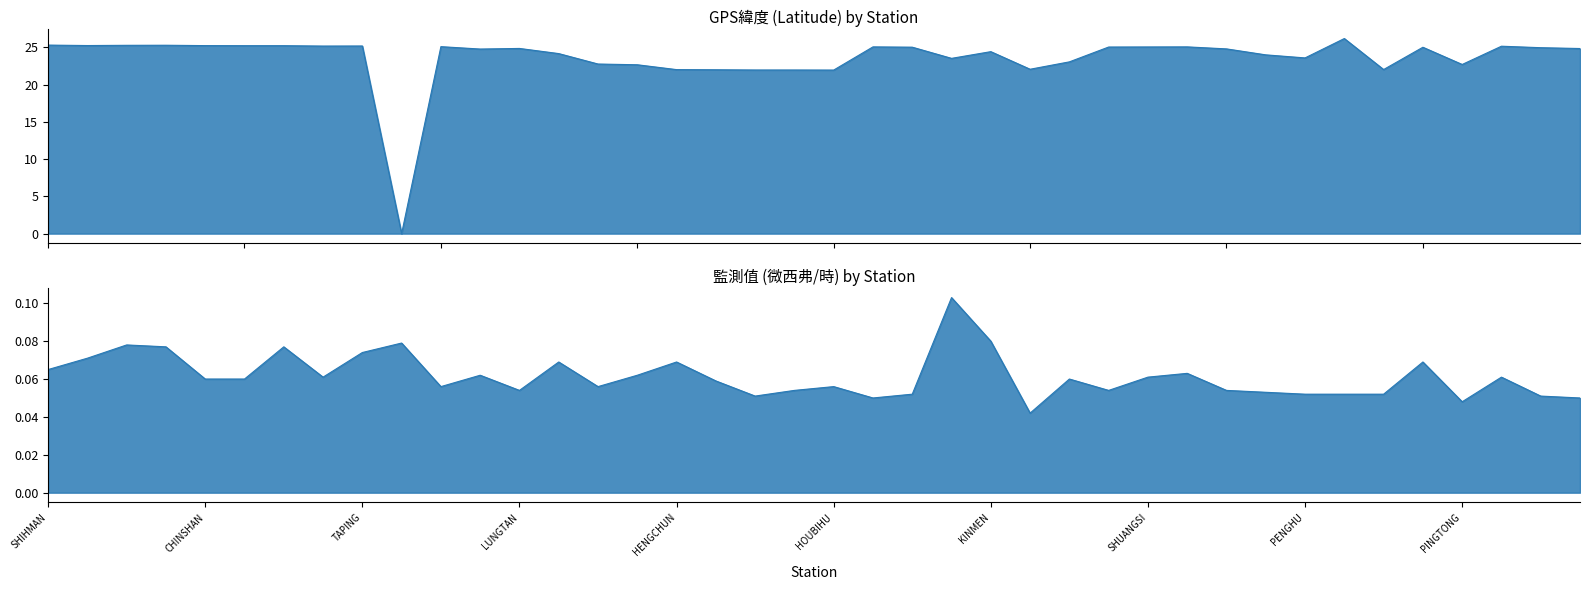

Rank the series at PENGHU from lowest to highest value.

監測值(微西弗/時), GPS緯度